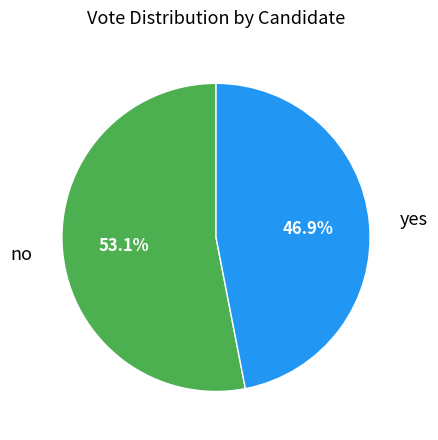

To the nearest percent, what is the difference between the largest and smallest slice percentages?

6%